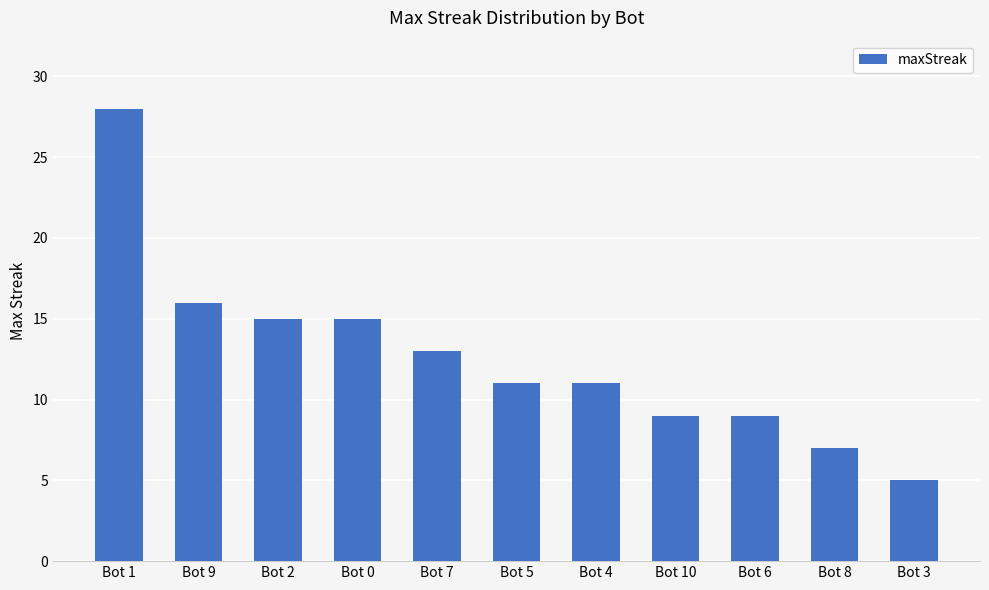

What is the label of the 5th bar from the right?

Bot 4